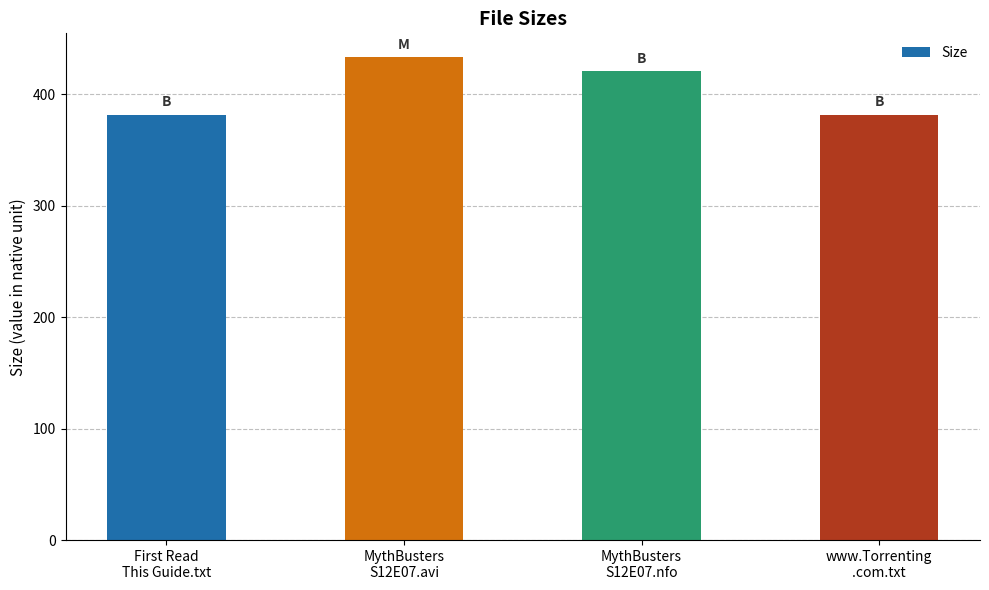

What is the sum of the values at www.Torrenting
.com.txt and MythBusters
S12E07.avi?

815.2